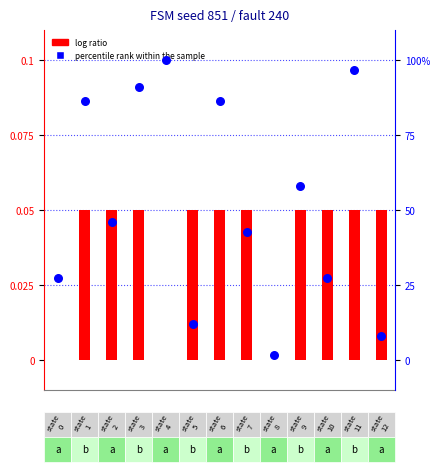

At how many categories does at least one series exceed 19?

10